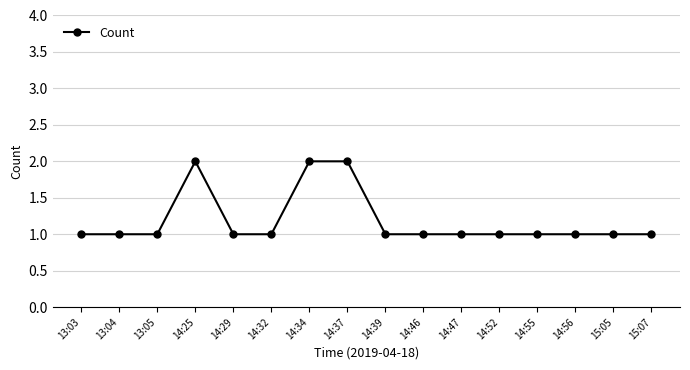

How many values are between 1 and 2?

16